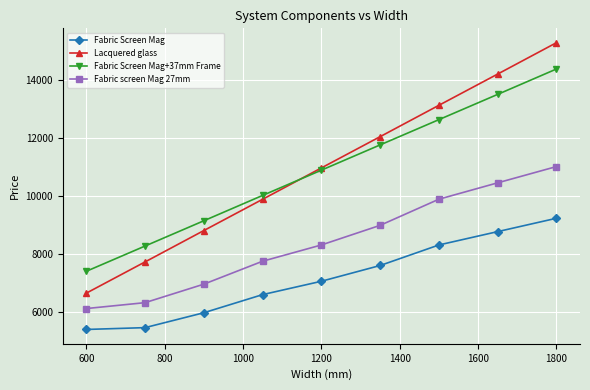

What is the minimum value shown in the chart?

5414